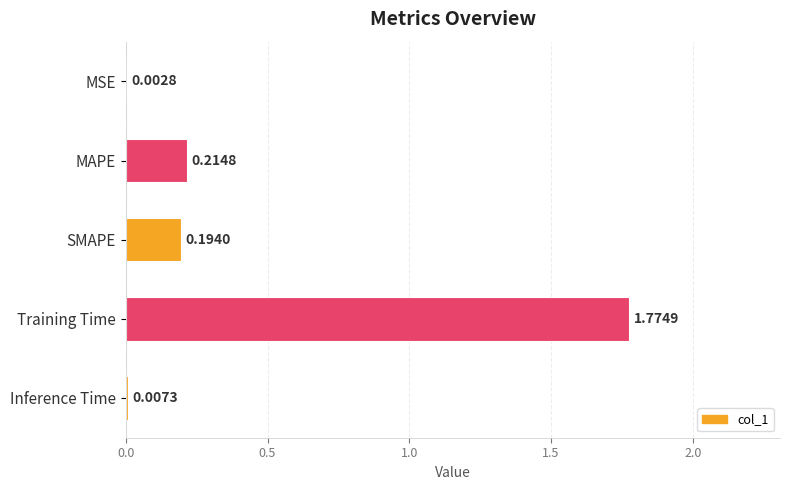

What is the change in value from MAPE to Training Time?

+1.6